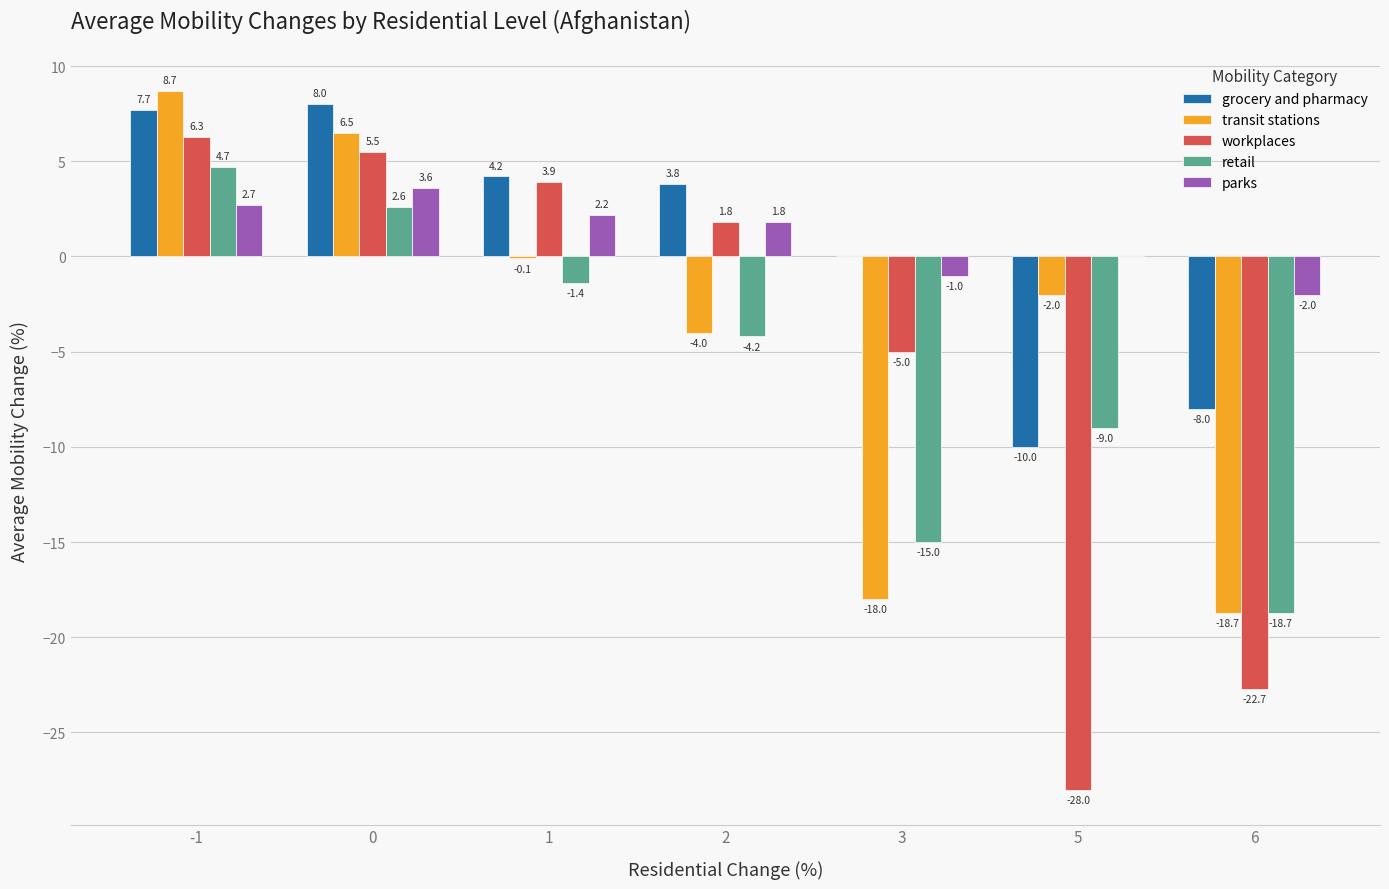

What is the highest value of the grocery and pharmacy series?

8.0